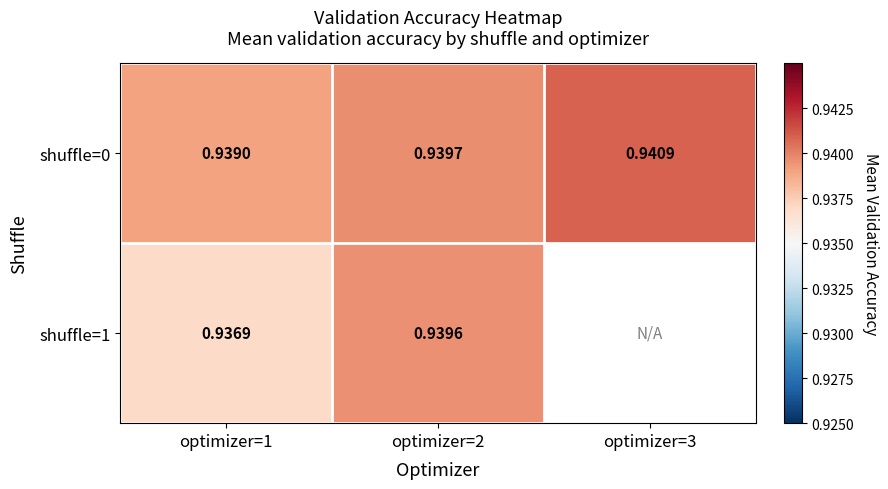

Is the value of shuffle=0 at optimizer=2 greater than the value of shuffle=1 at optimizer=2?

Yes